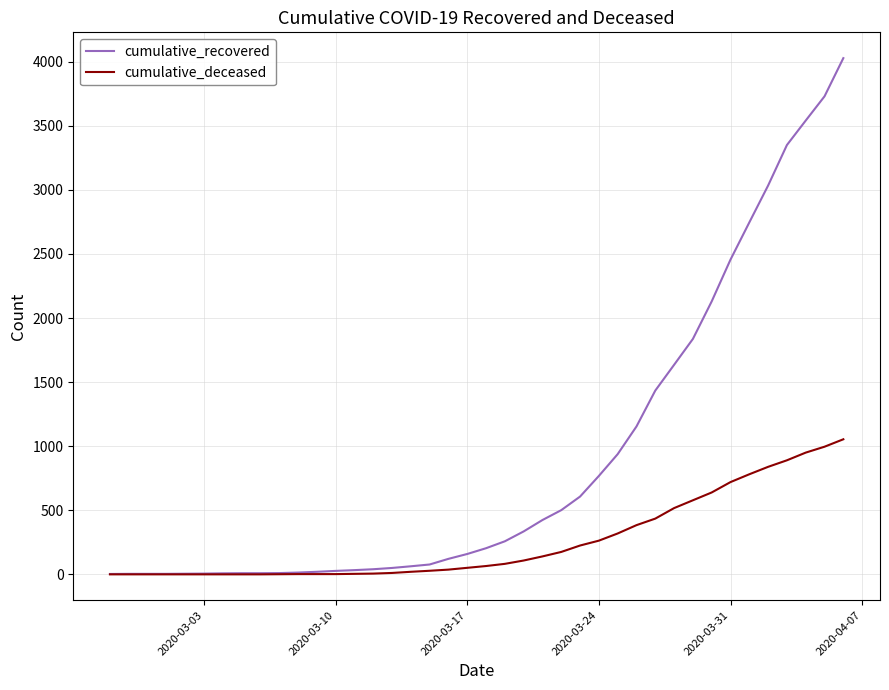

Which series has the largest range (max minus min)?

cumulative_recovered